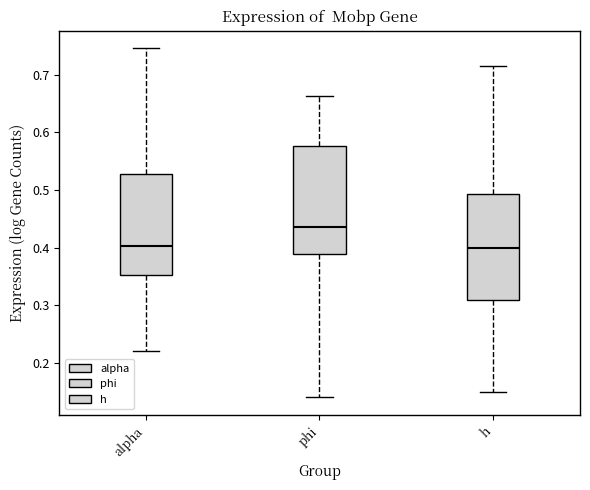

Reading left to right, read every box against the y-axis: the position of its median line, the range the box covers, and the ends of its whiskers. The values are not printed on the chart, so give them approximately, as read against the axis.

alpha: median 0.40, box 0.35 to 0.53, whiskers 0.22 to 0.75
phi: median 0.44, box 0.39 to 0.58, whiskers 0.14 to 0.66
h: median 0.40, box 0.31 to 0.49, whiskers 0.15 to 0.72